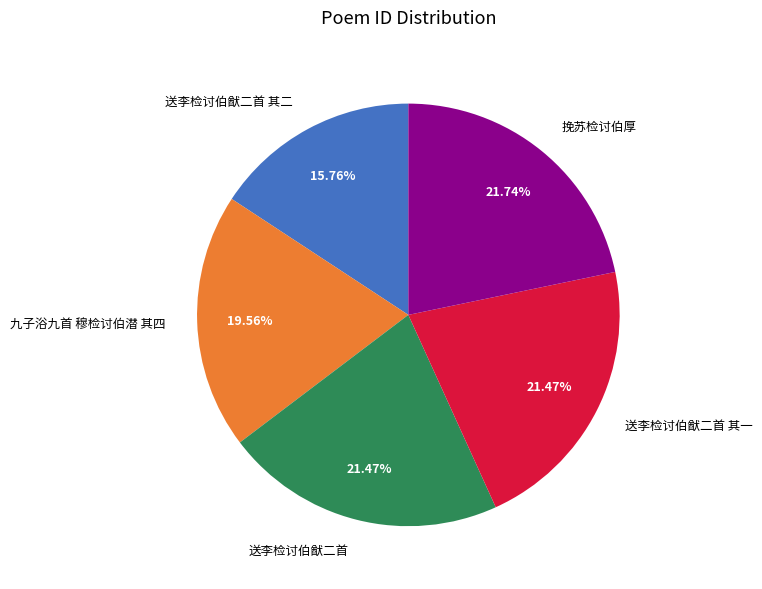

Combined, do 送李检讨伯猷二首 and 送李检讨伯猷二首 其二 account for over 50%?

No